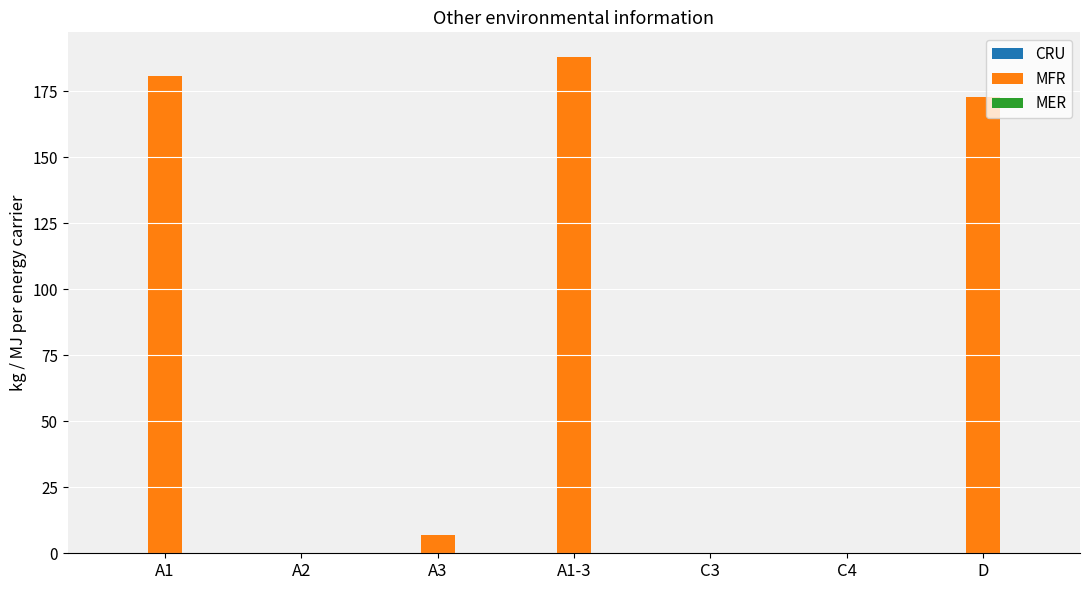

Where is the data nearest to the value 94?

D